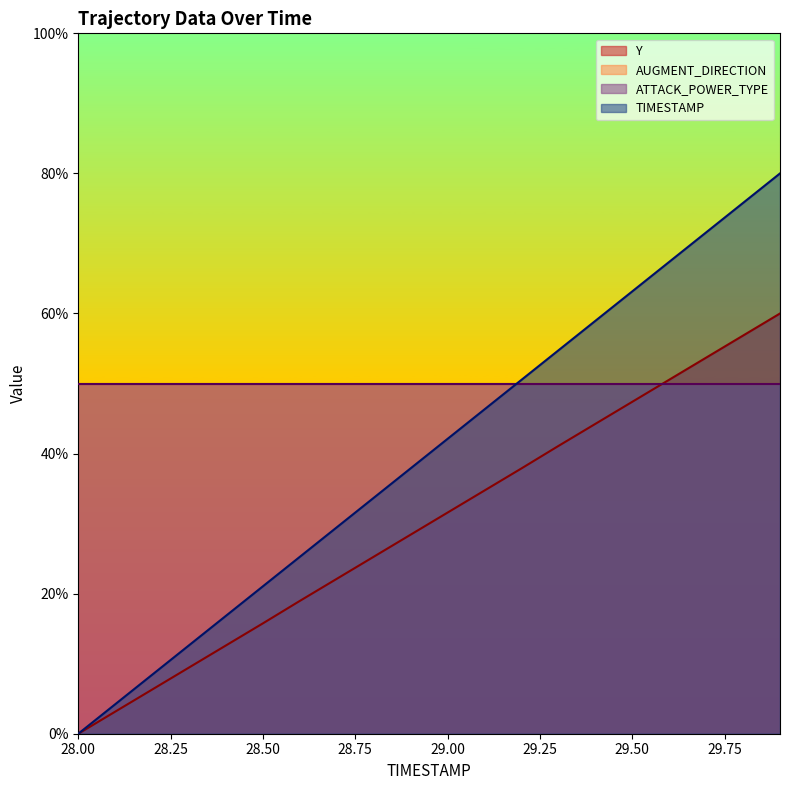

What is the difference between the second highest and minimum values in the TIMESTAMP series?

75.8